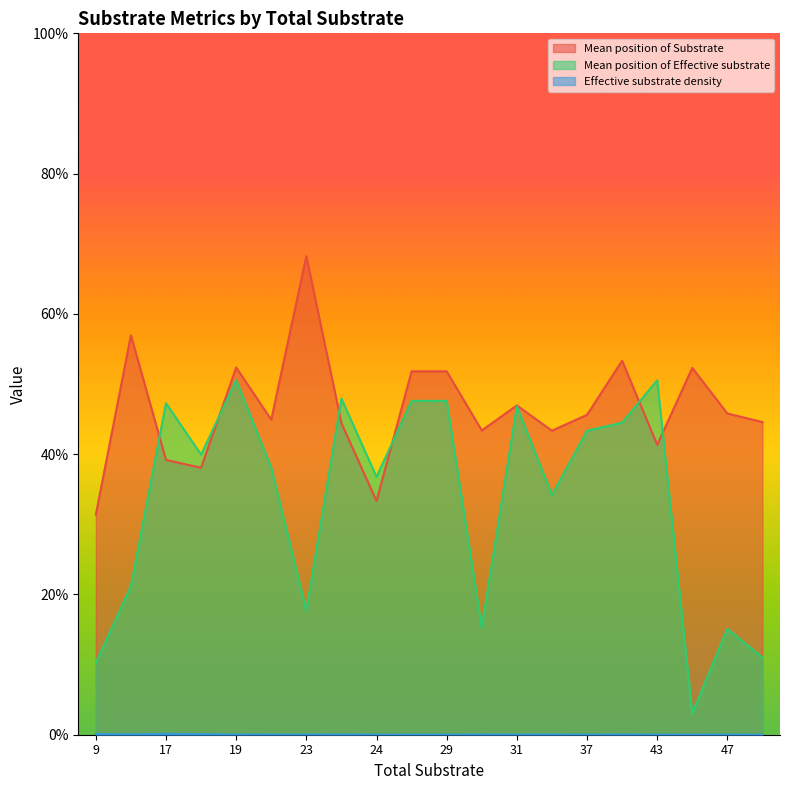

True or false: Effective substrate density and Mean position of Effective substrate cross at least once.

False